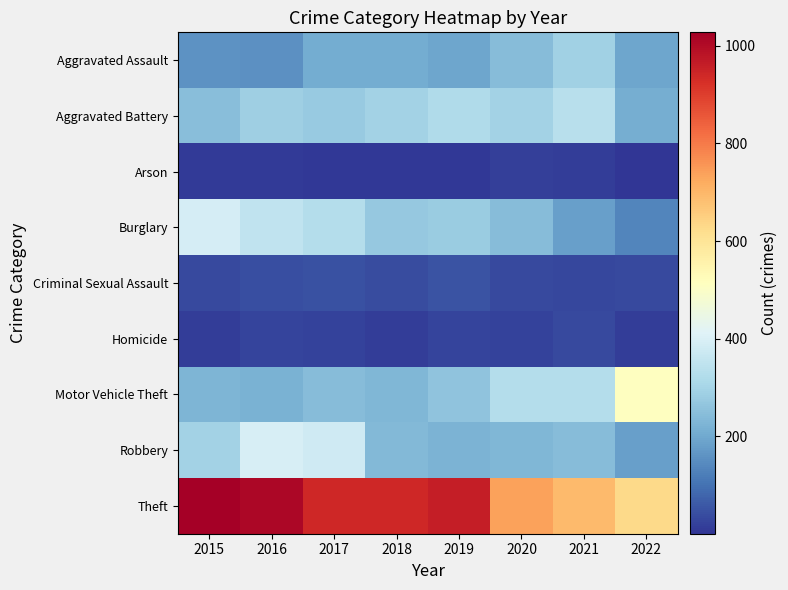

Between 2019 and 2020, which series saw the biggest shift?

Theft